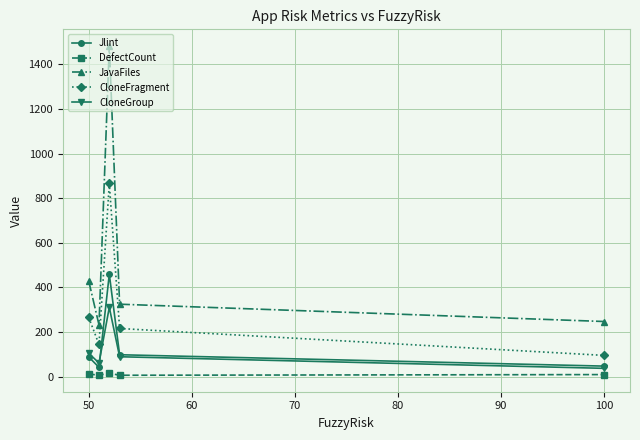

Which series has the widest spread of values?

JavaFiles